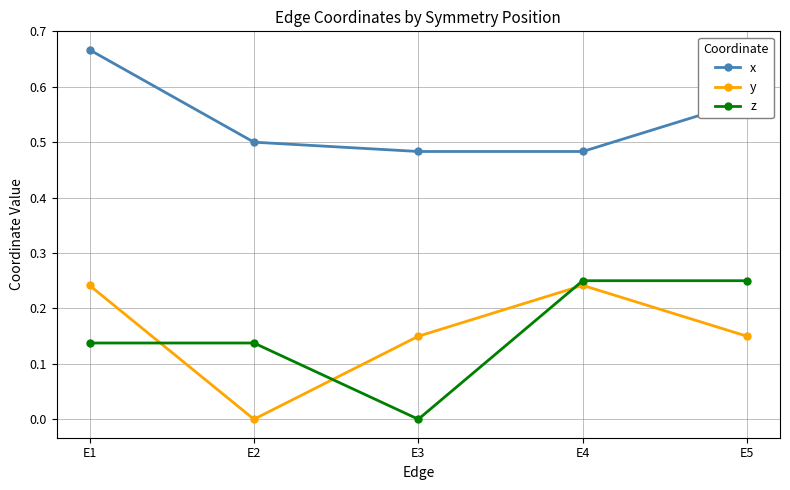

True or false: x and y intersect in this chart.

False